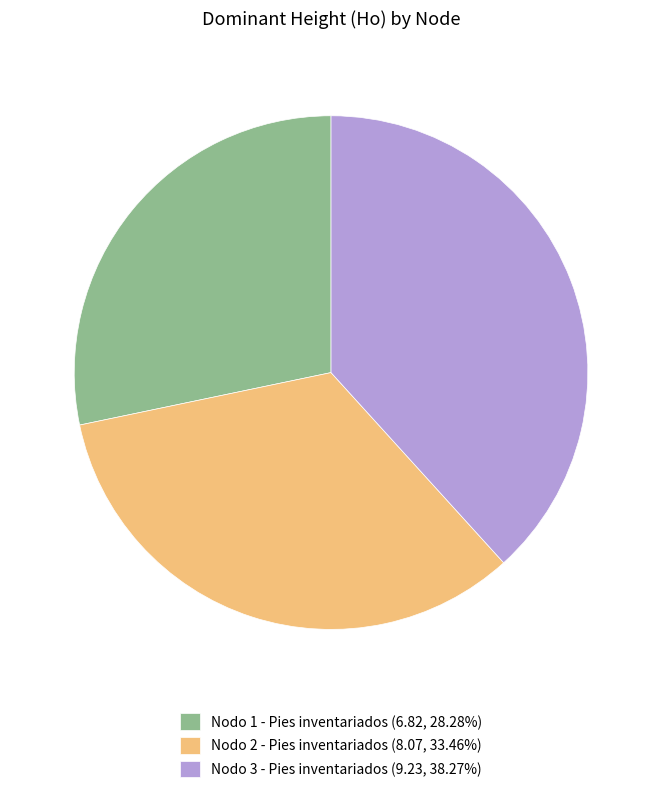

Combined, do Nodo 1 - Pies inventariados (6.82, 28.28%) and Nodo 3 - Pies inventariados (9.23, 38.27%) account for over 50%?

Yes